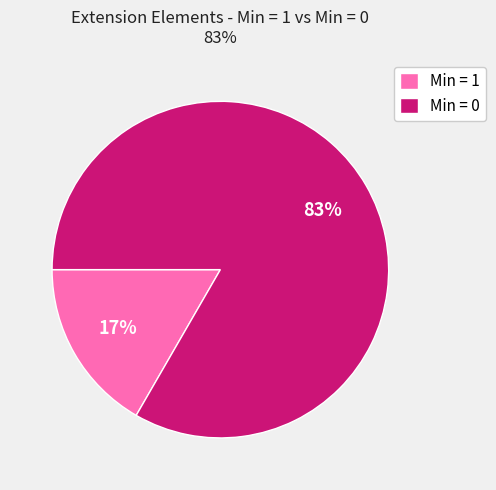

Which category has the smallest portion of the pie?

Min = 1